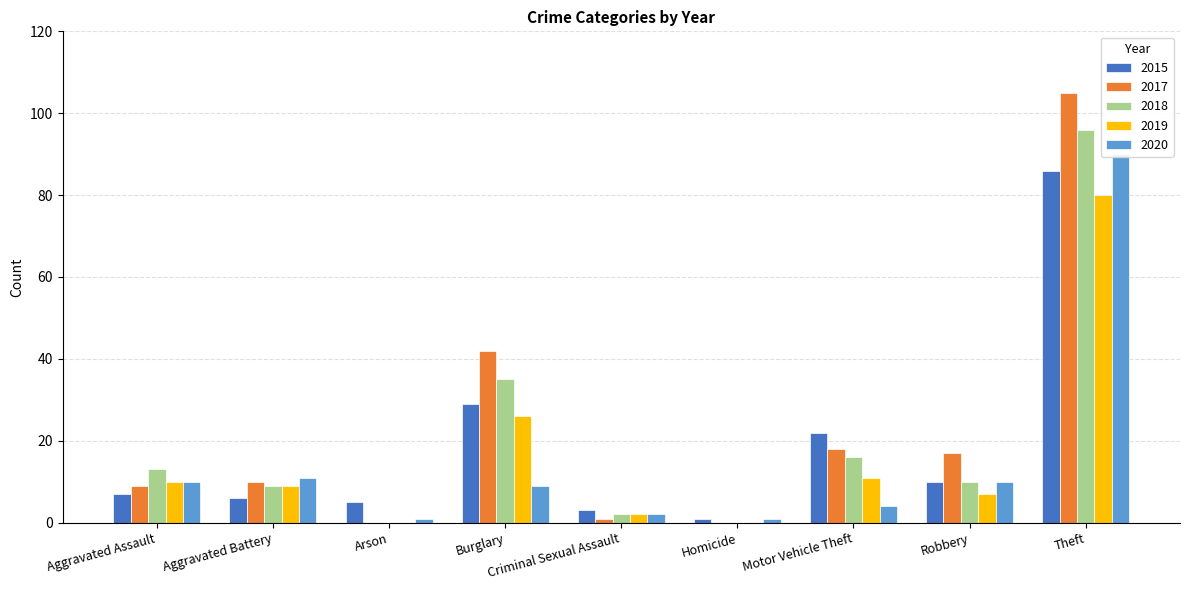

Rank the series at Arson from lowest to highest value.

2017, 2018, 2019, 2020, 2015